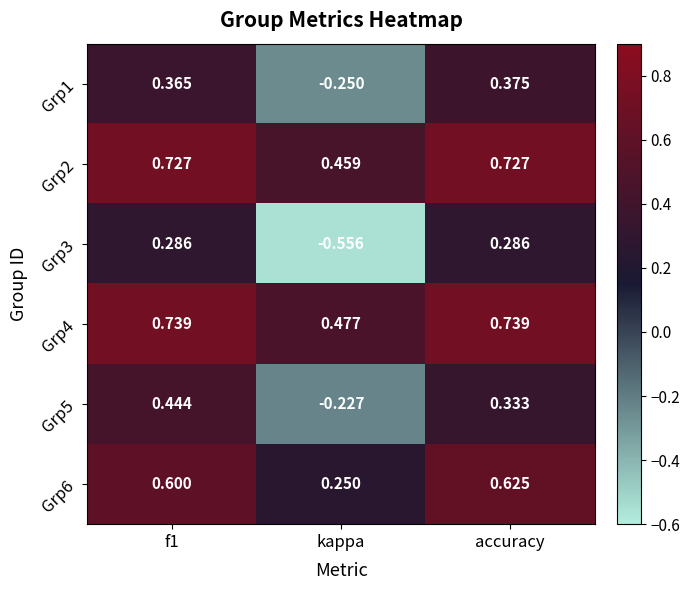

Is the value of Grp1 at kappa greater than the value of Grp5 at accuracy?

No